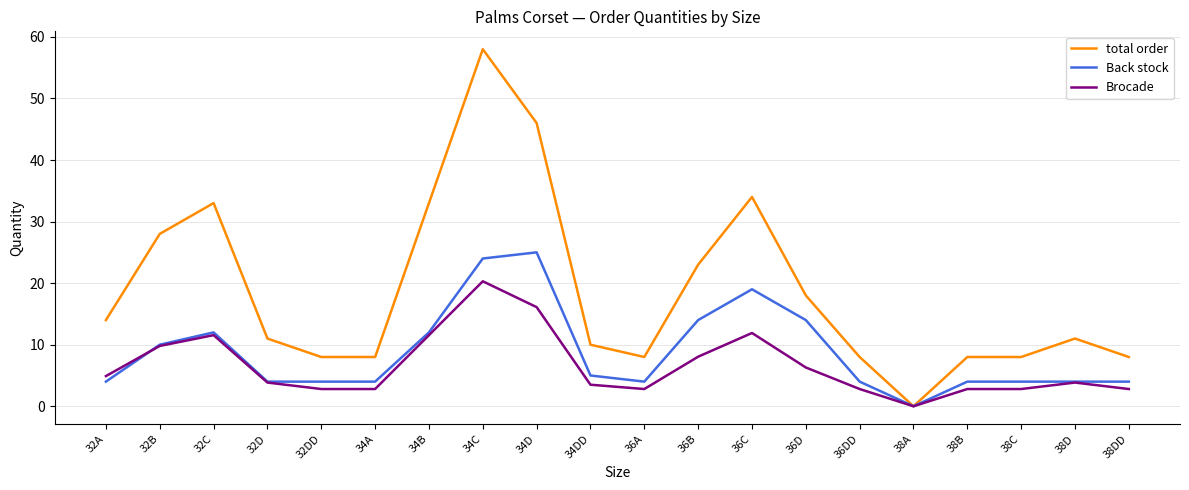

What is the total value across all series at 38D?

18.9